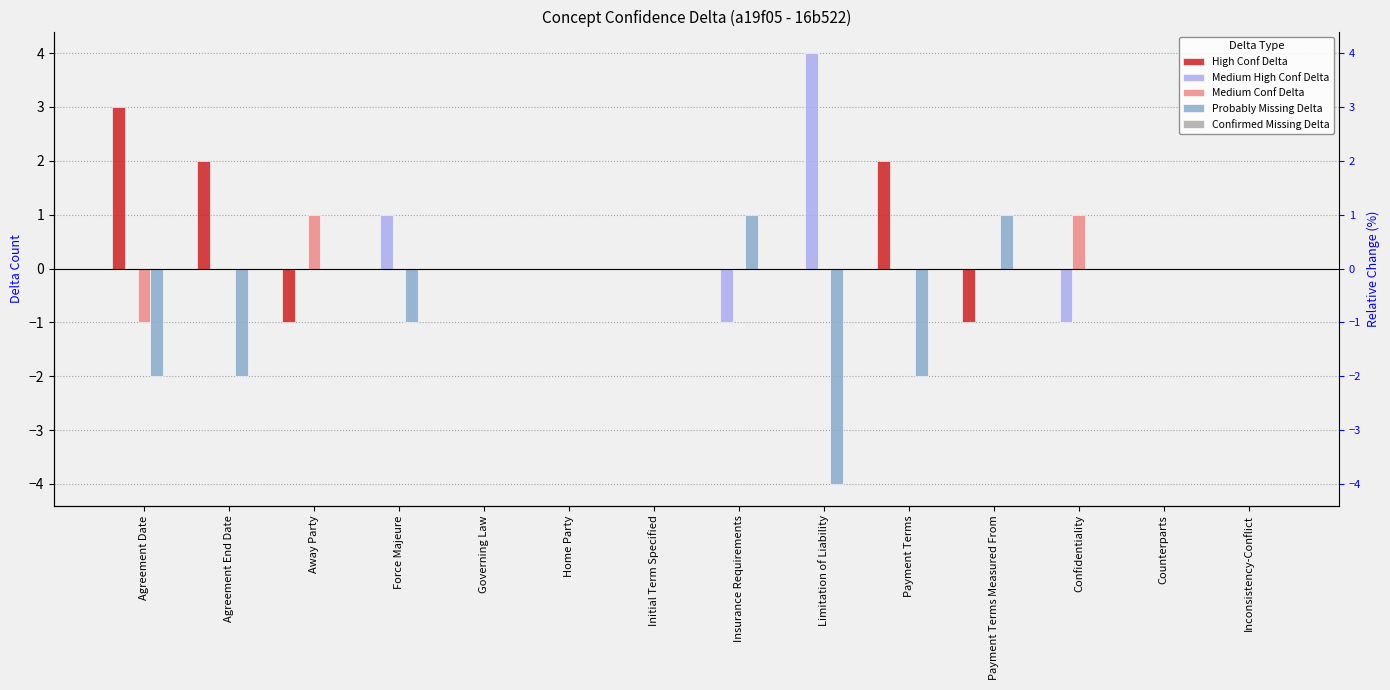

What is the average value of the Probably Missing Delta series?

-1